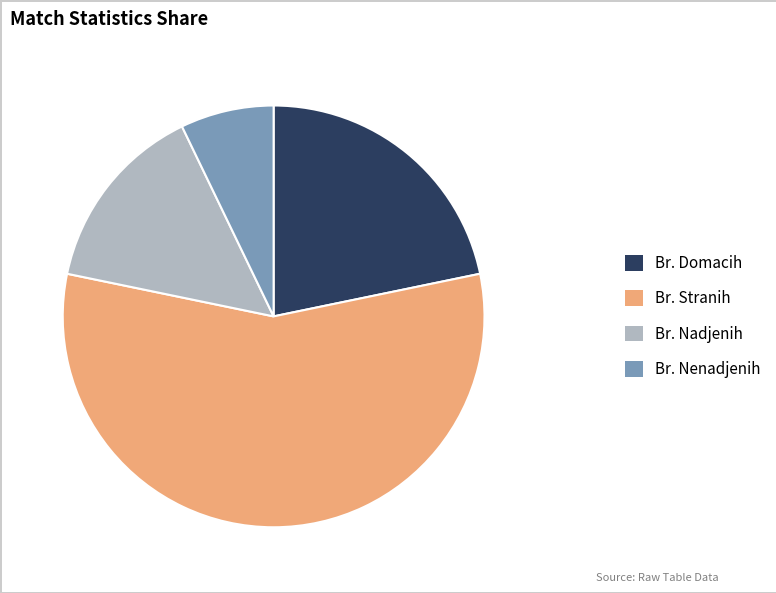

Rank the categories by value from highest to lowest.

Br. Stranih, Br. Domacih, Br. Nadjenih, Br. Nenadjenih